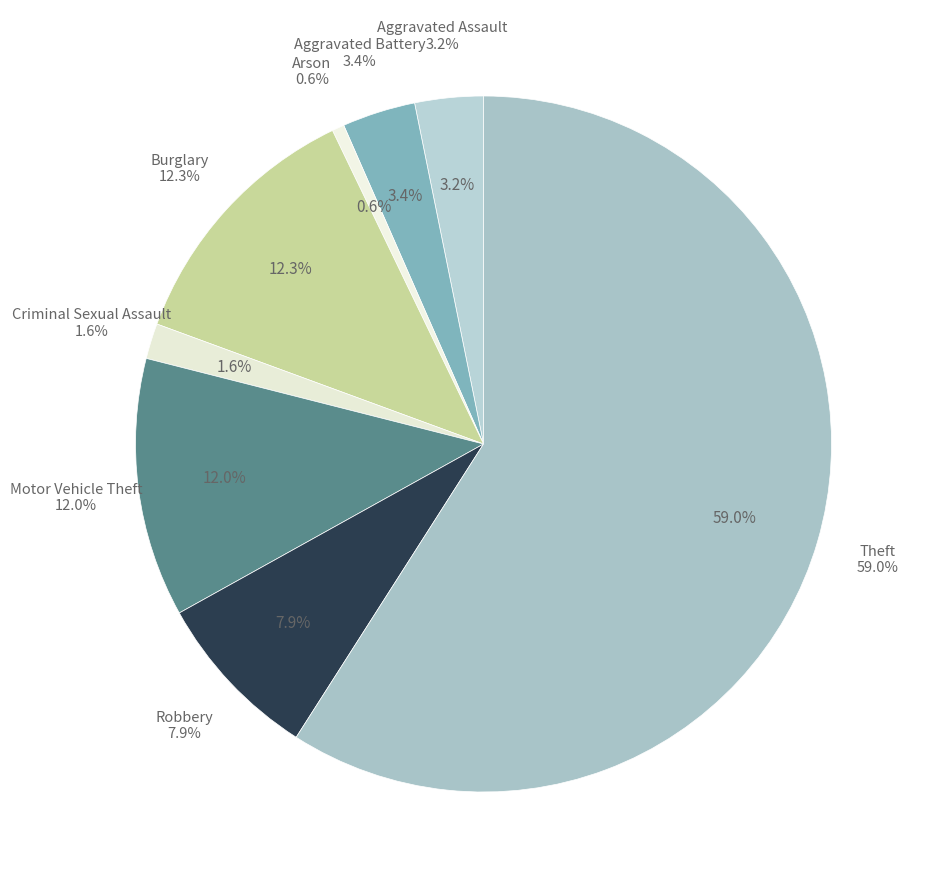

Is Theft the majority of the pie?

Yes